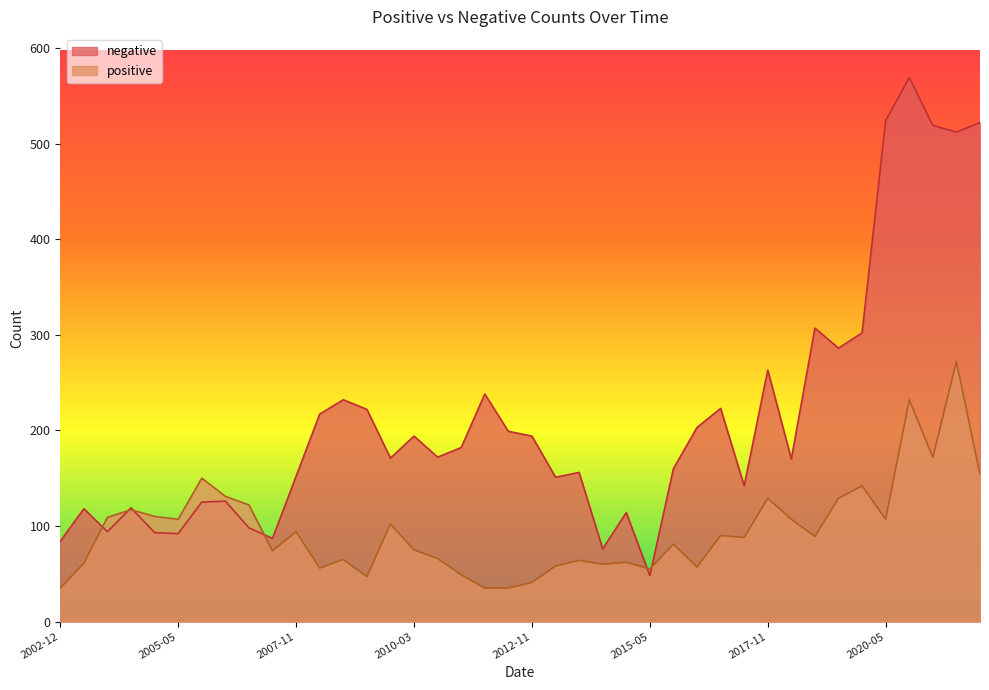

Rank the series at 2010-03 from highest to lowest value.

negative, positive